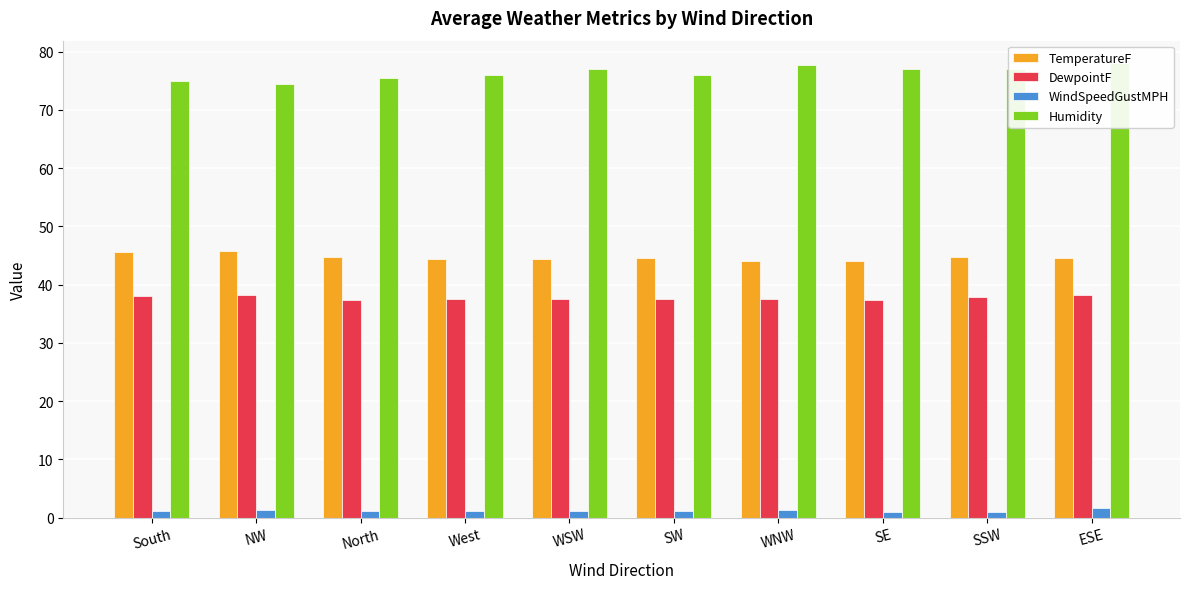

Where is DewpointF nearest to the value 37?

SE